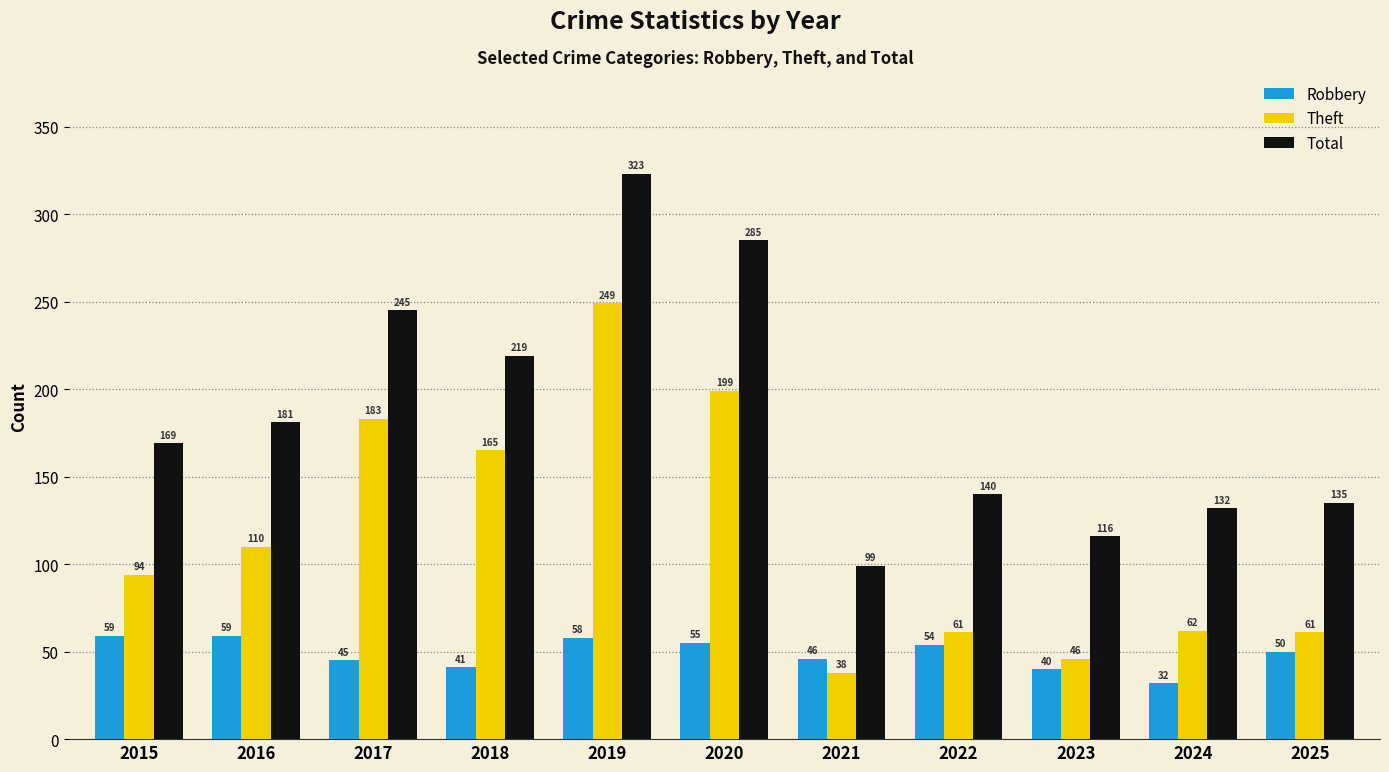

What value does the Robbery series have at 2016?

59